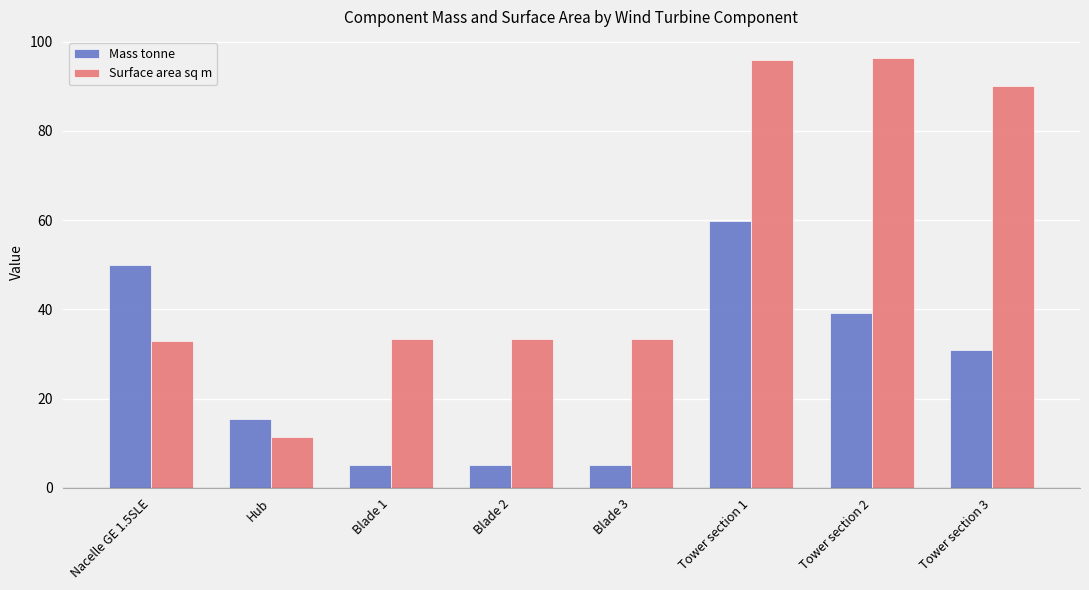

List the series in order of their peak value, highest first.

Surface area sq m, Mass tonne